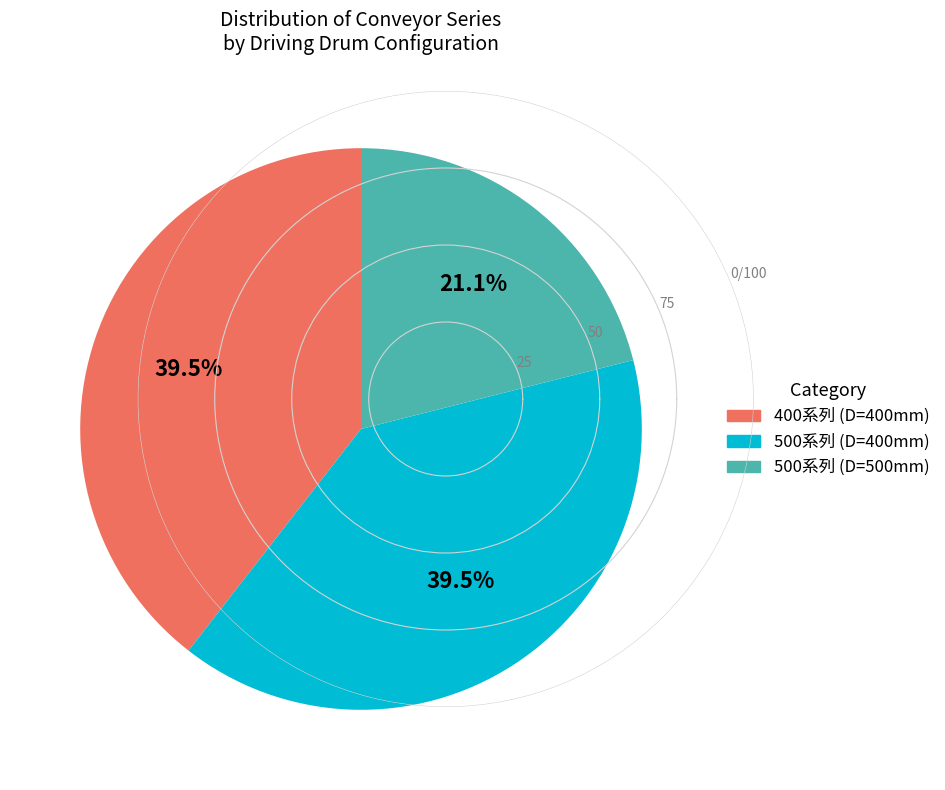

Count the number of slices in the pie.

3